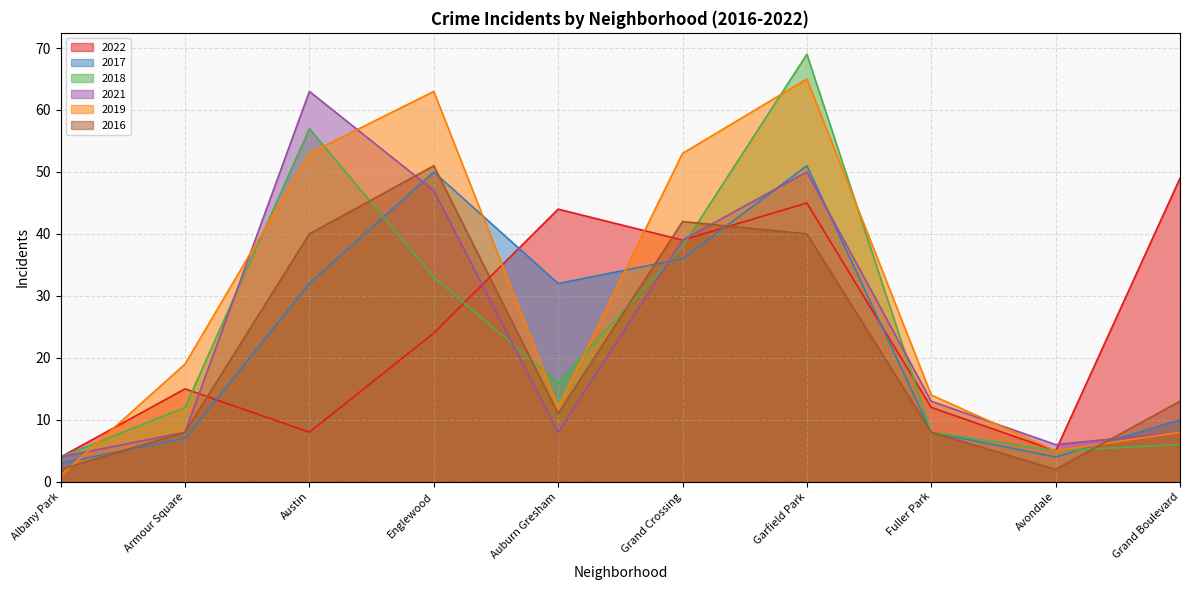

At how many categories does at least one series exceed 65?

1